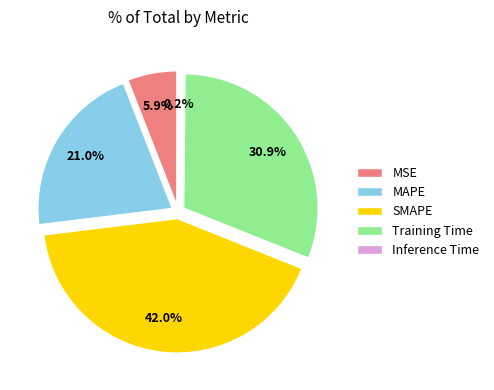

Is it true that MAPE is 21% of the pie?

True